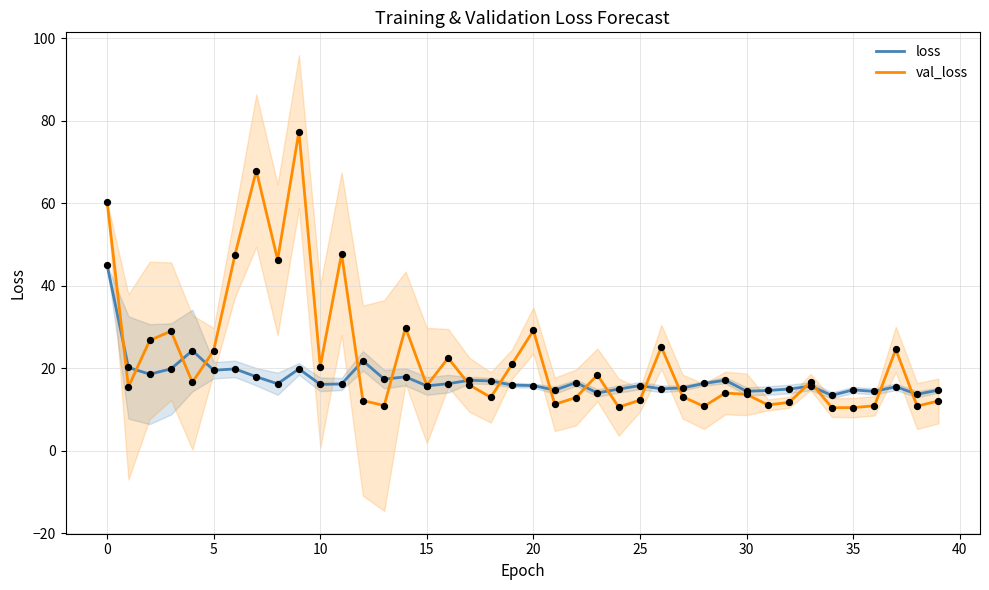

Which series has the largest total across all categories?

val_loss